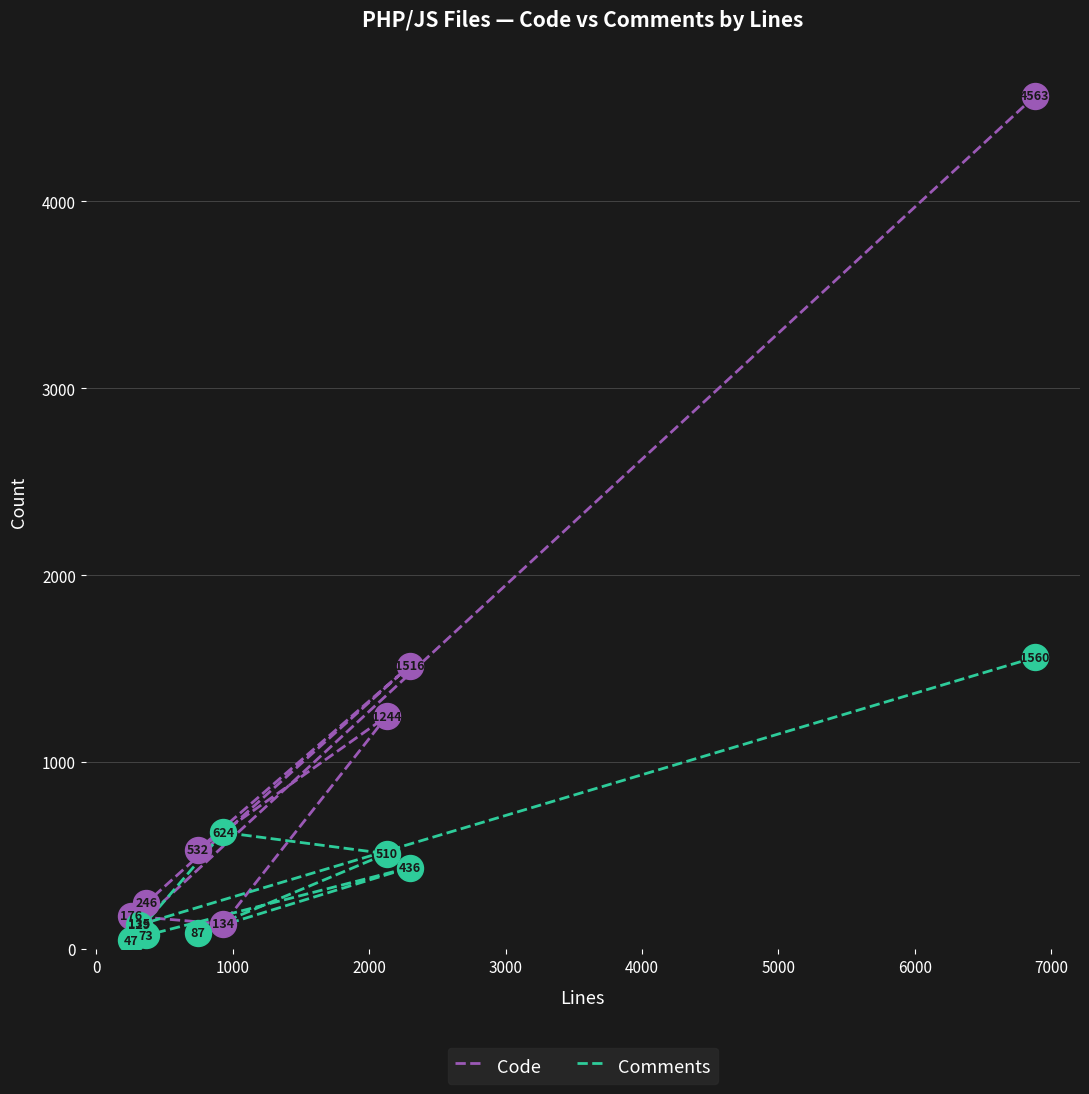

Which series has the largest total across all categories?

Code